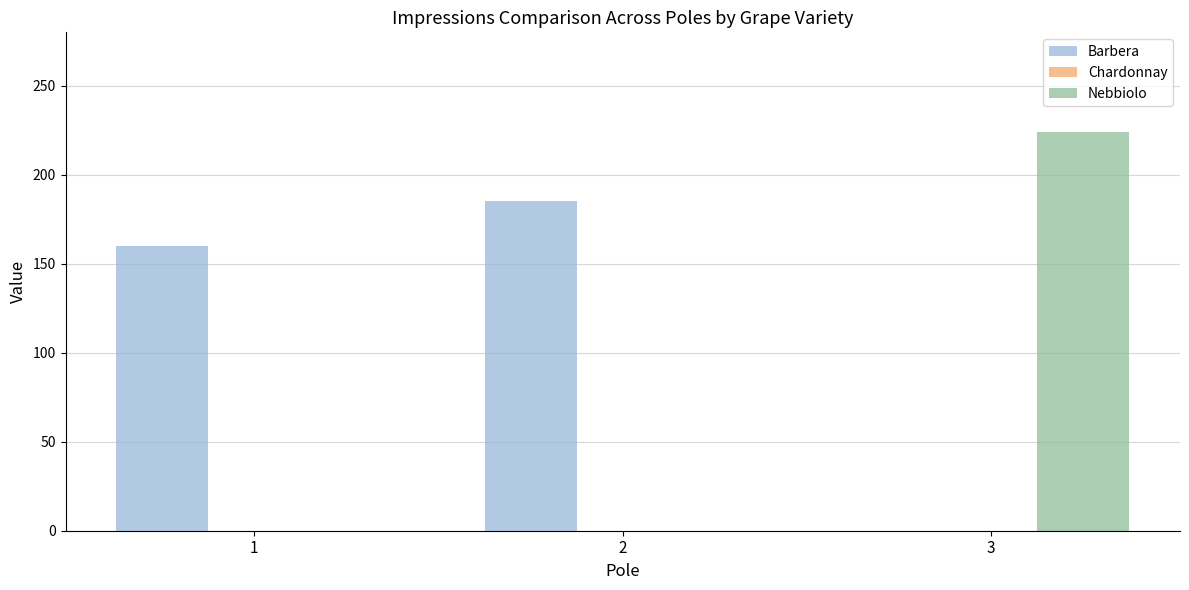

At which label does Nebbiolo reach its peak?

3